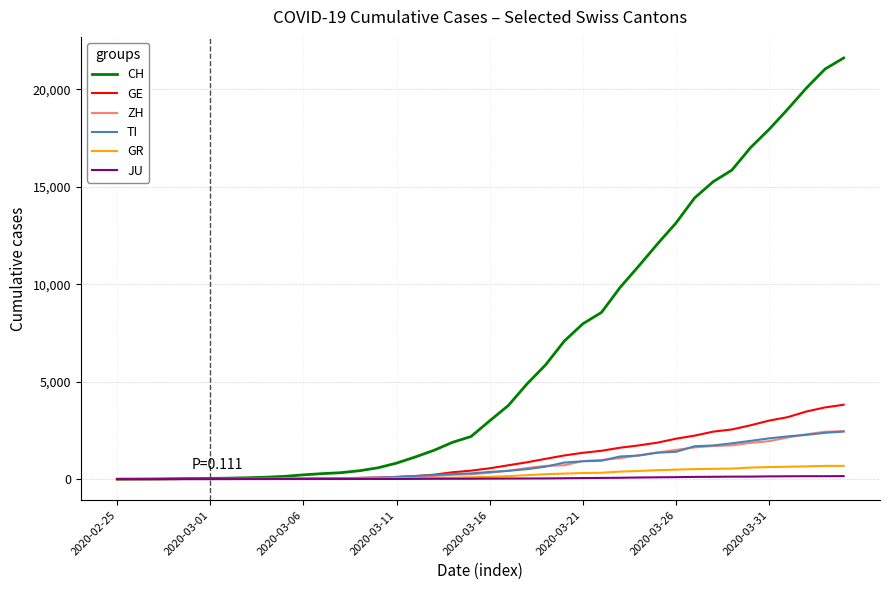

Is this an area chart (filled region under the line)?

No